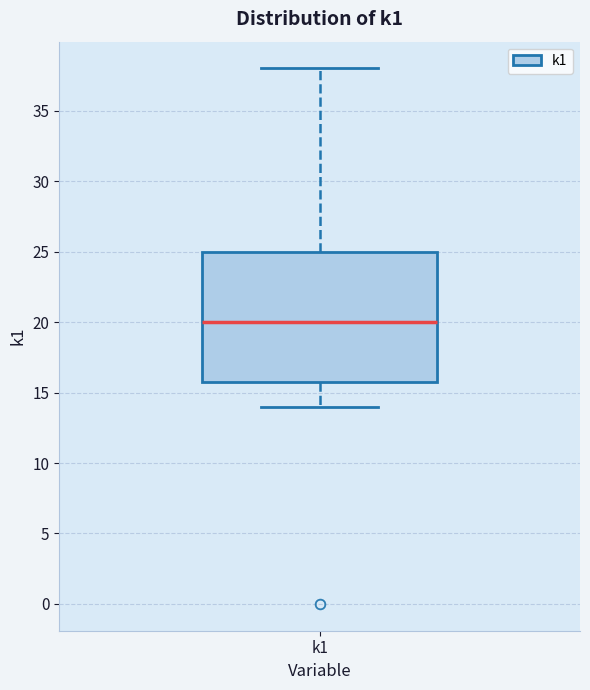

Read this box plot against the y-axis: the position of the median line, the range covered by the box, and the ends of both whiskers. The values are not printed on the chart, so give them approximately, as read against the axis.

median 20, box 16 to 25, whiskers 14 to 38